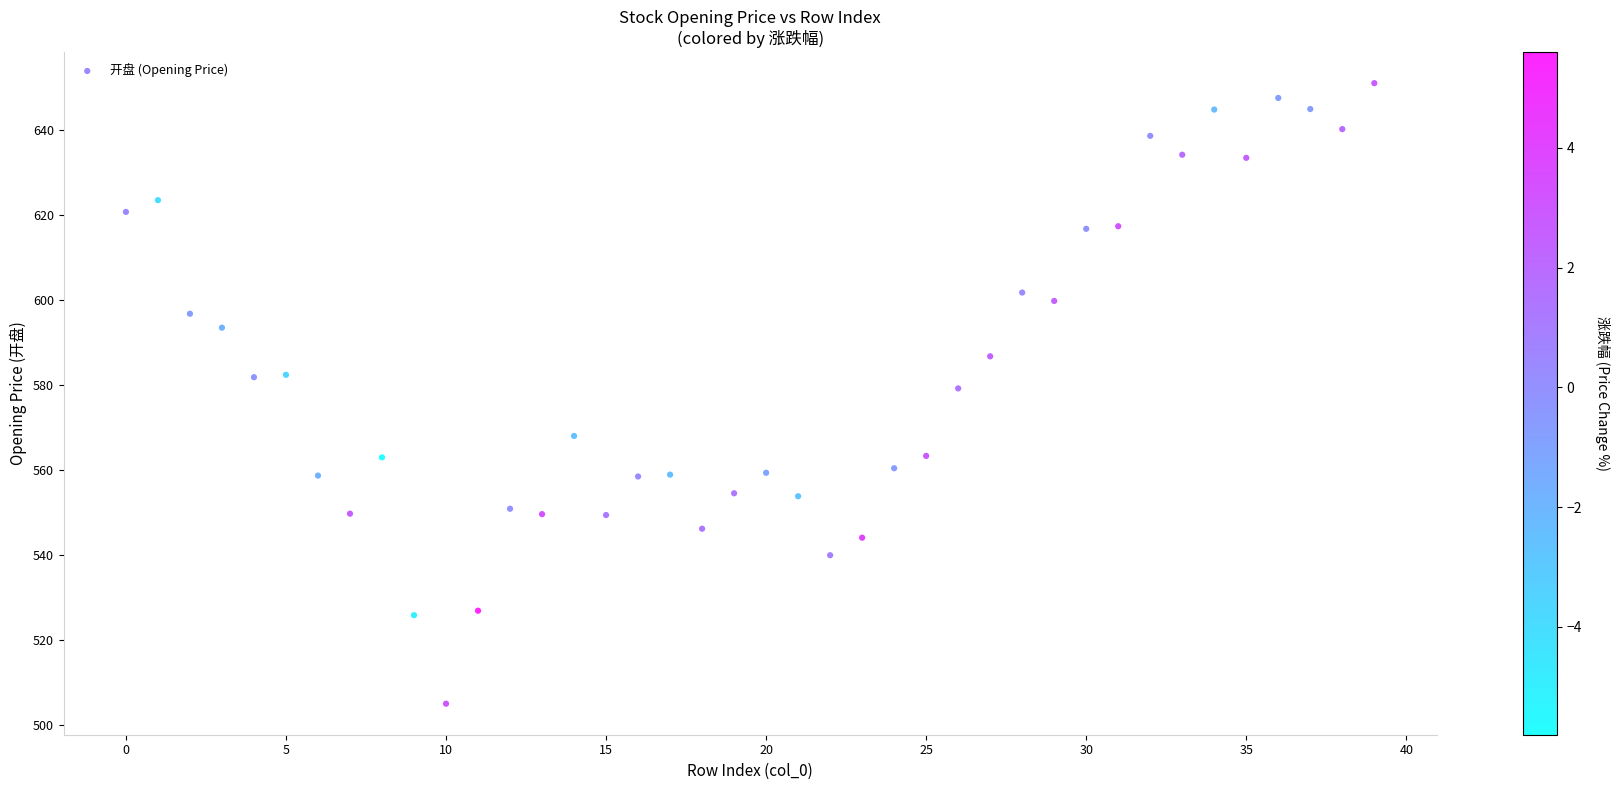

What is the range of Y values (max minus min)?

146.0